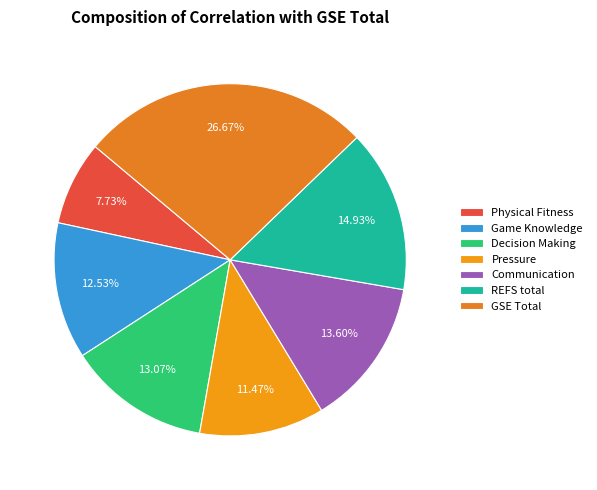

To the nearest percent, what percentage of the pie is Pressure?

11%